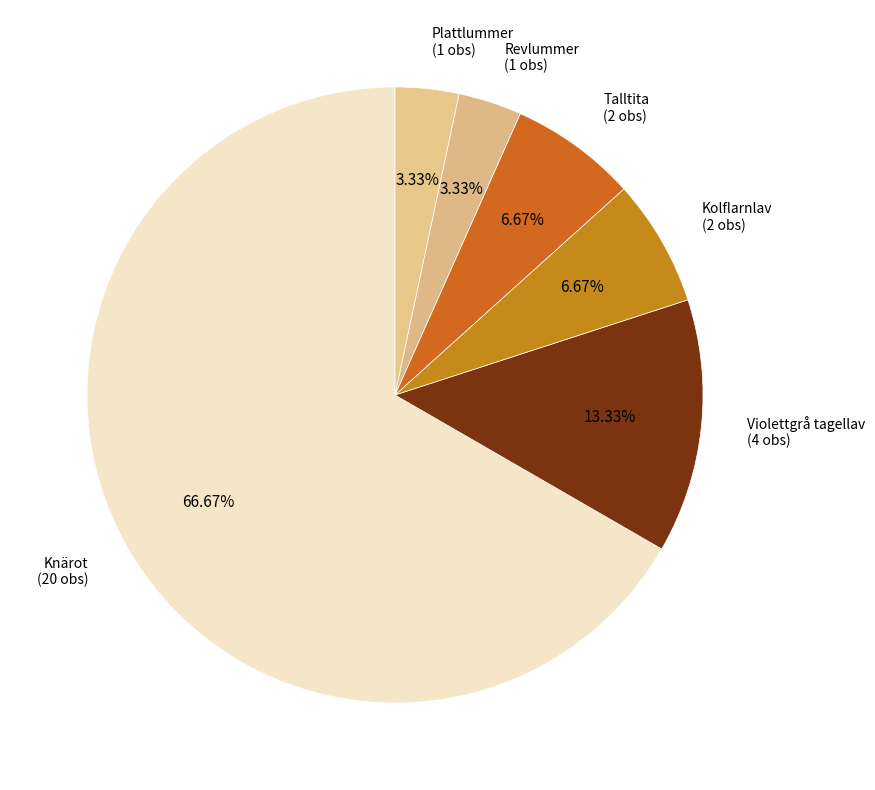

How many slices are in this pie chart?

6